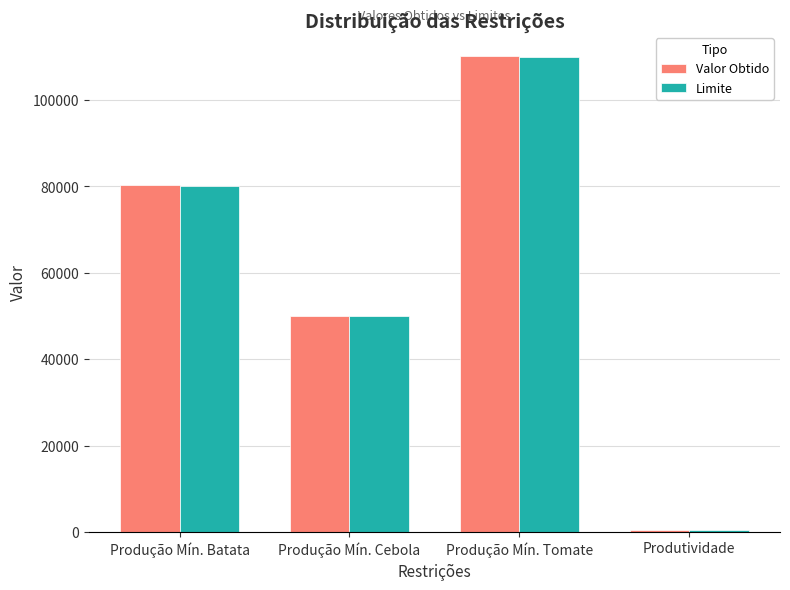

Rank the categories by Valor Obtido value from lowest to highest.

Produtividade, Produção Mín. Cebola, Produção Mín. Batata, Produção Mín. Tomate